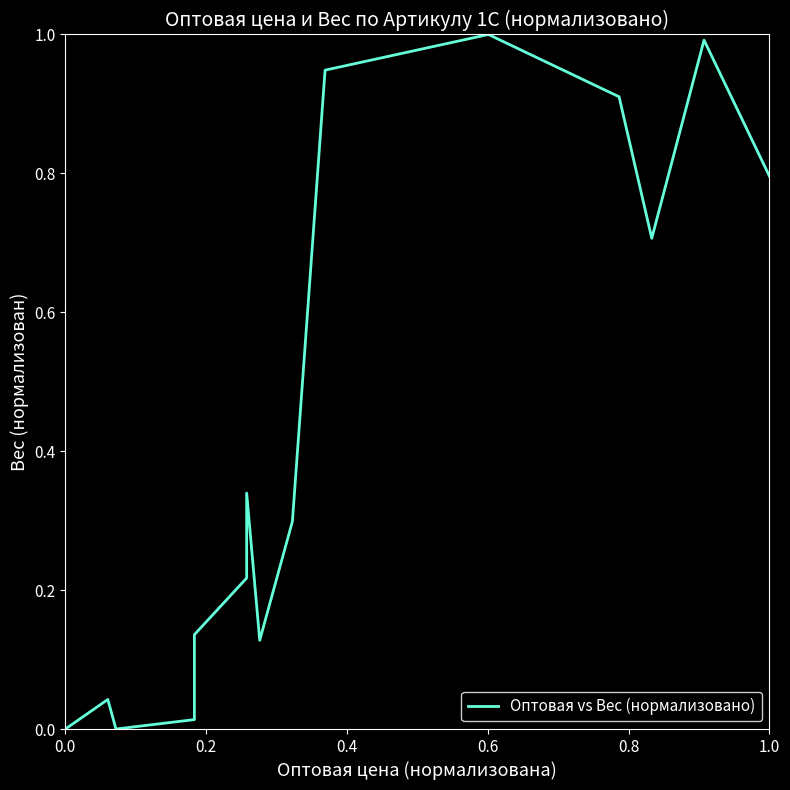

How many lines are shown in the chart?

1